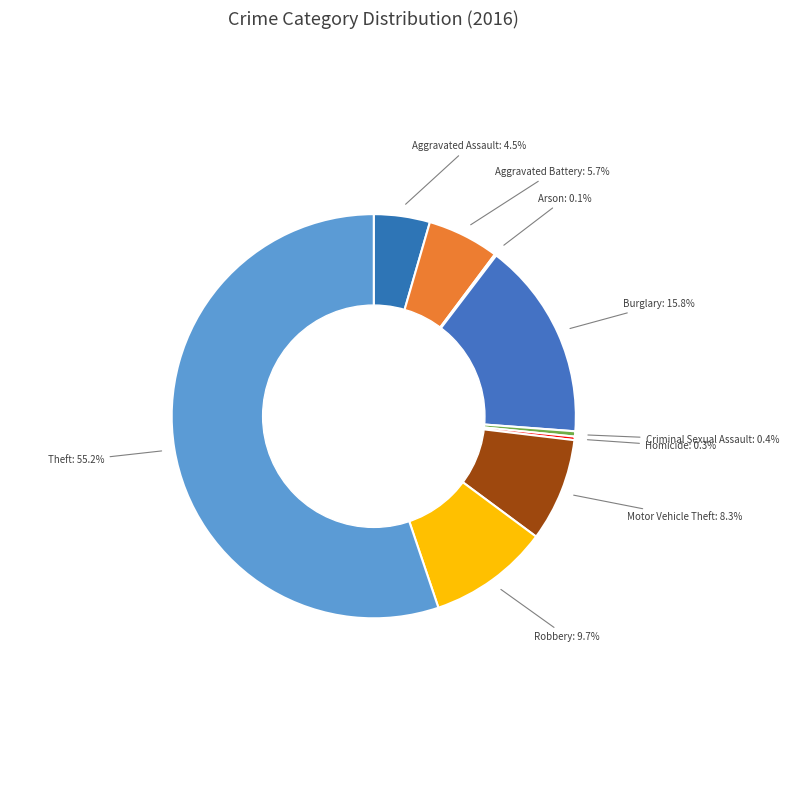

Which slice is the smallest?

Arson